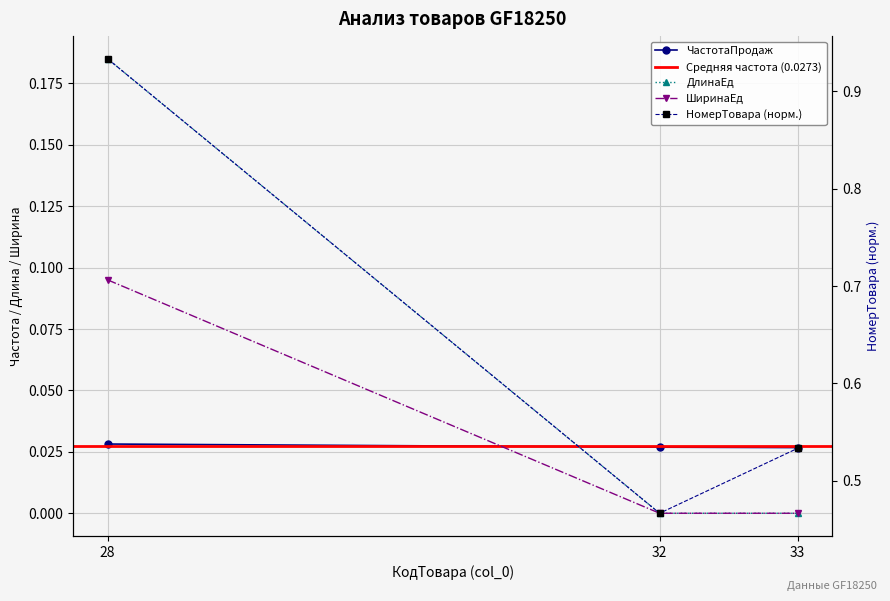

Is it true that ШиринаЕд equals 0.2 at 28?

False